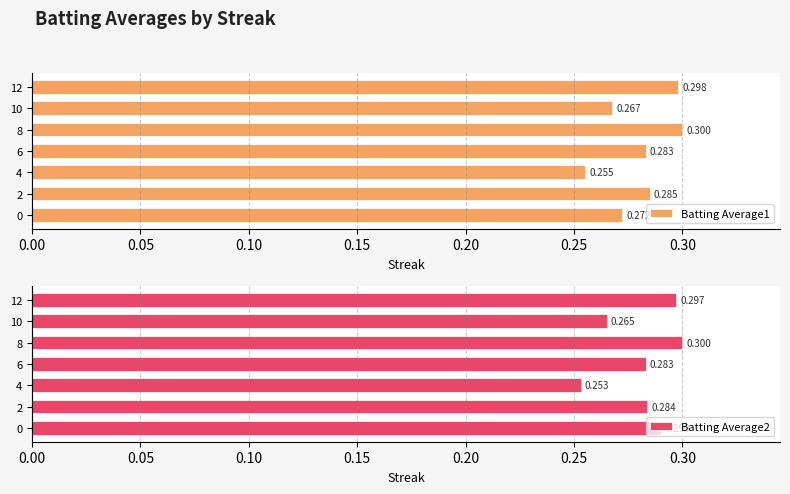

Read the Batting Average1 value at 6.

0.3